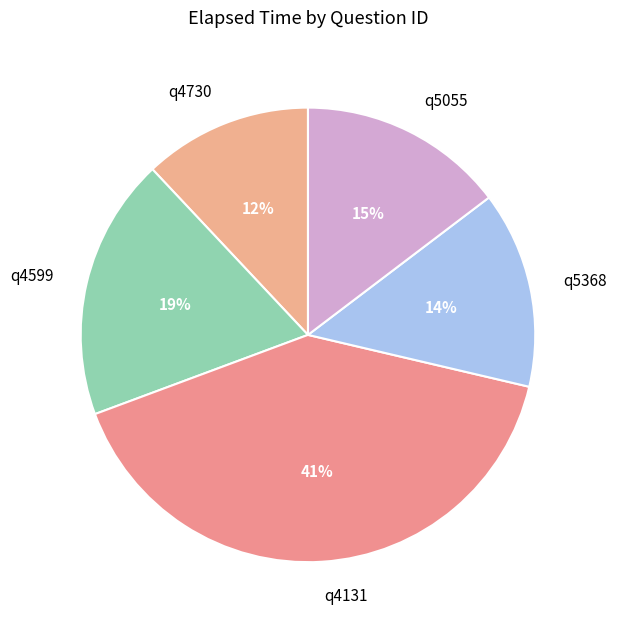

Which category has the biggest portion of the pie?

q4131